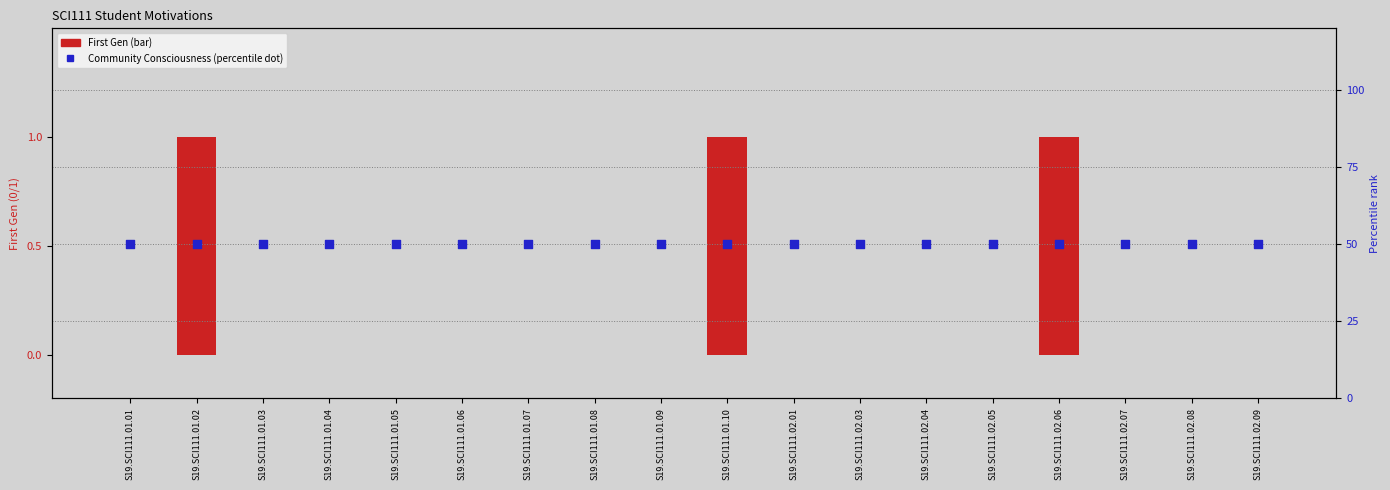

What are all the series names shown in the legend?

First Gen, Community Consciousness (percentile)